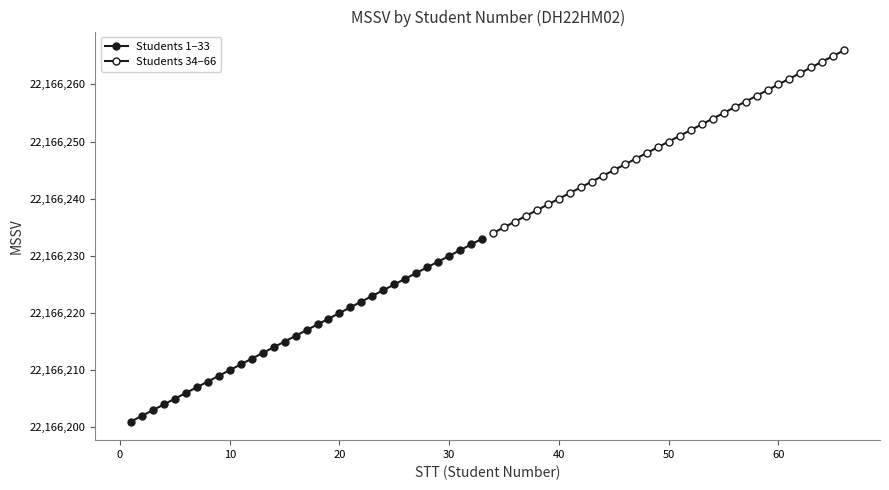

True or false: Students 1–33 and Students 34–66 intersect in this chart.

False